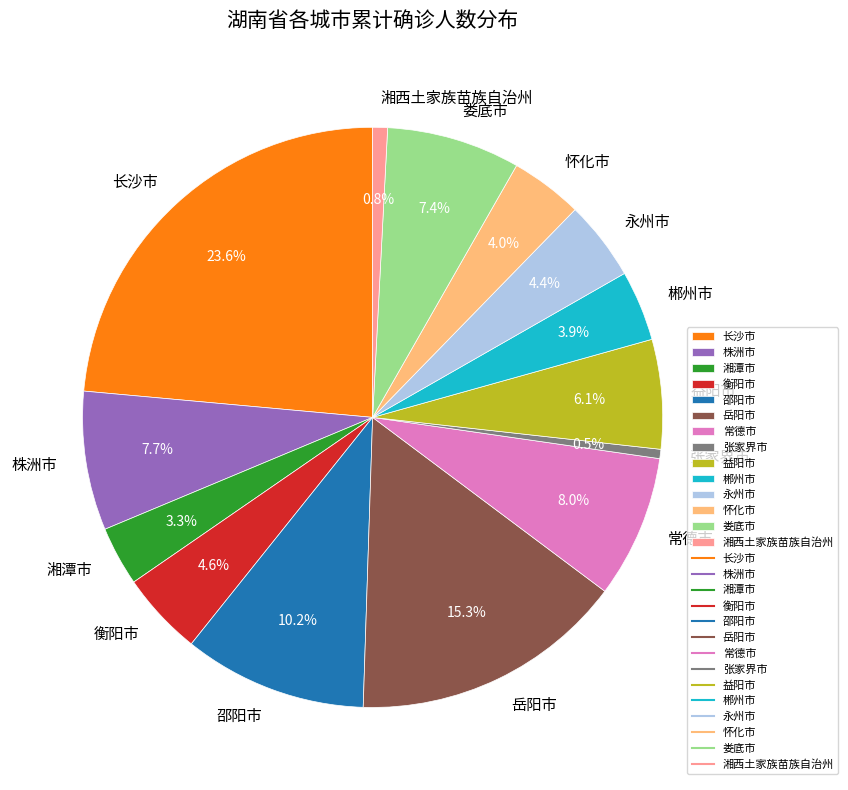

To the nearest percent, what is the difference between the largest and smallest slice percentages?

23%